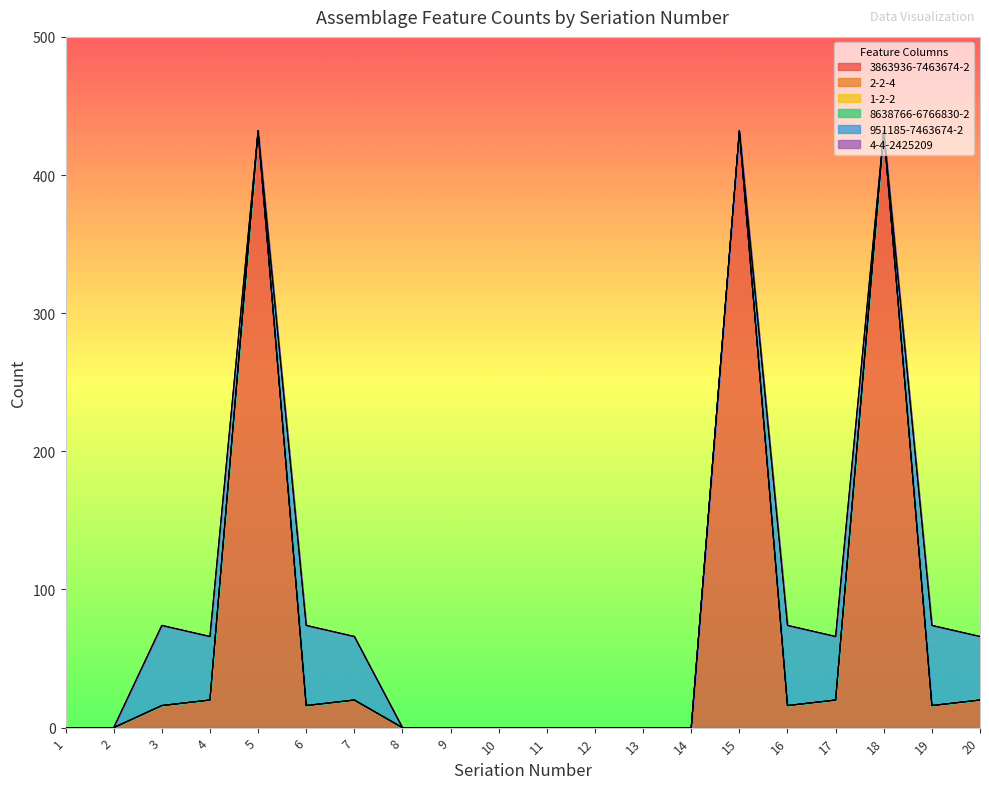

Reading left to right, list all the values displayed in this chart.

3863936-7463674-2: 0	0	16	20	432	16	20	0	0	0	0	0	0	0	432	16	20	432	16	20
2-2-4: 0	0	0	0	0	0	0	0	0	0	0	0	0	0	0	0	0	0	0	0
1-2-2: 0	0	0	0	0	0	0	0	0	0	0	0	0	0	0	0	0	0	0	0
8638766-6766830-2: 0	0	0	0	0	0	0	0	0	0	0	0	0	0	0	0	0	0	0	0
951185-7463674-2: 0	0	58	46	0	58	46	0	0	0	0	0	0	0	0	58	46	0	58	46
4-4-2425209: 0	0	0	0	0	0	0	0	0	0	0	0	0	0	0	0	0	0	0	0